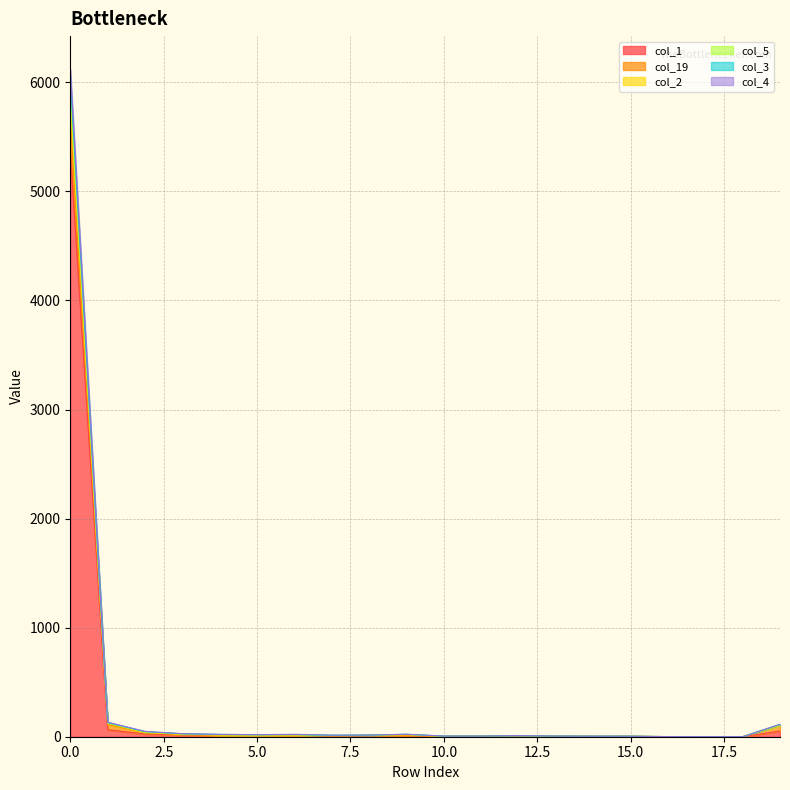

The value of col_2 at 8 is 24. True or false?

False